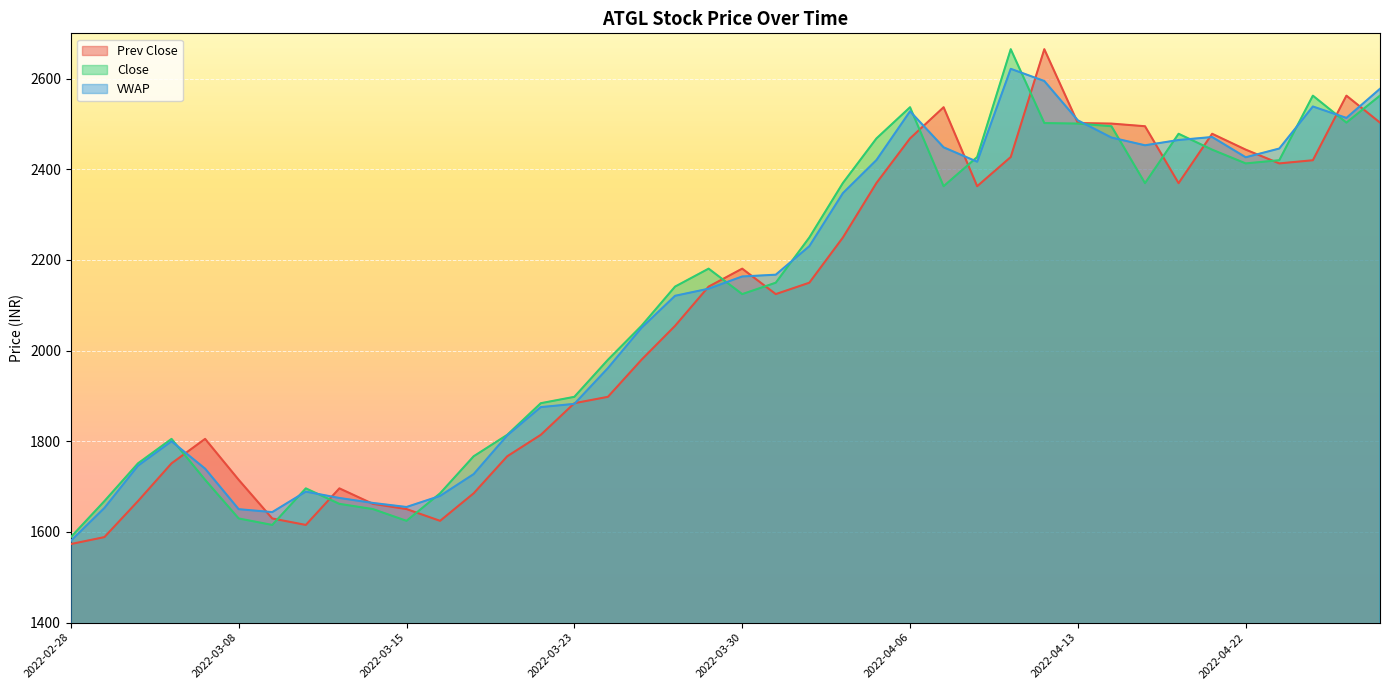

What position from the right is 2022-04-20?

7